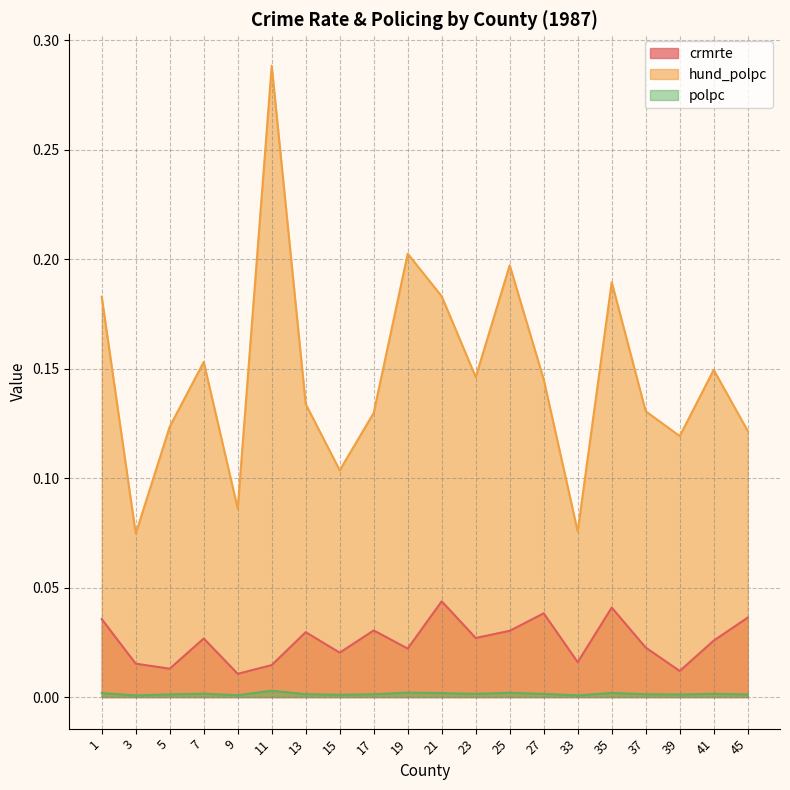

List the labels in order of polpc value, smallest first.

3, 33, 9, 15, 39, 45, 5, 17, 37, 13, 27, 23, 41, 7, 1, 21, 35, 25, 19, 11